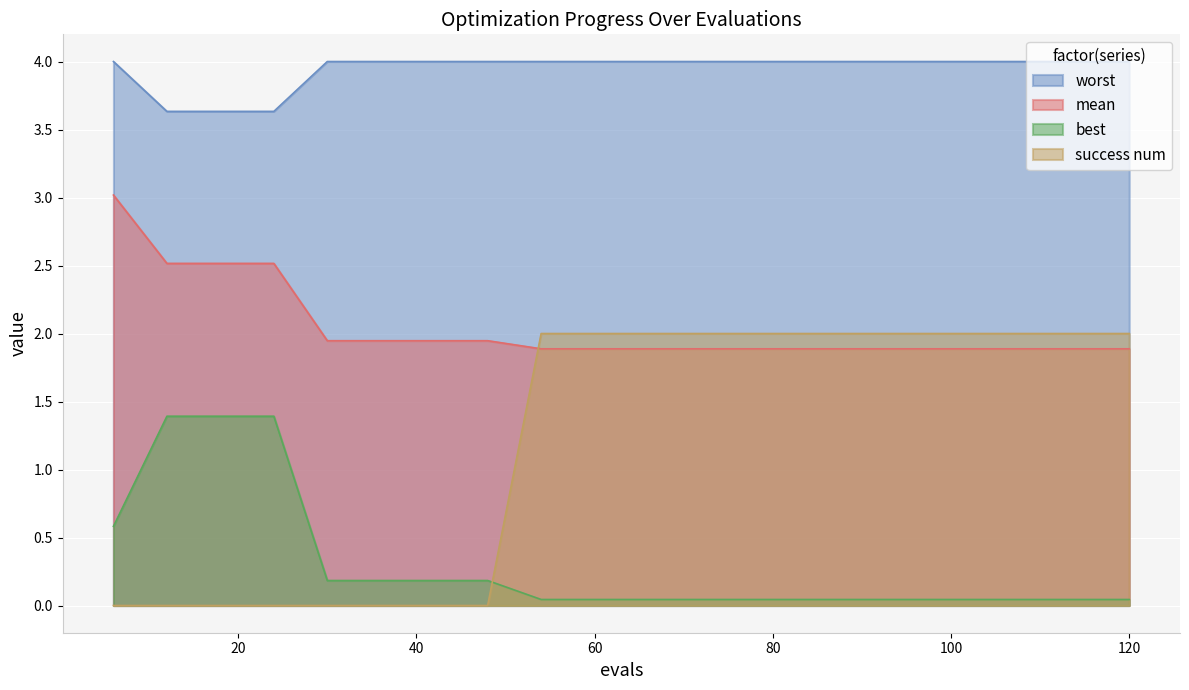

List the series in order of their peak value, lowest first.

best, success num, mean, worst